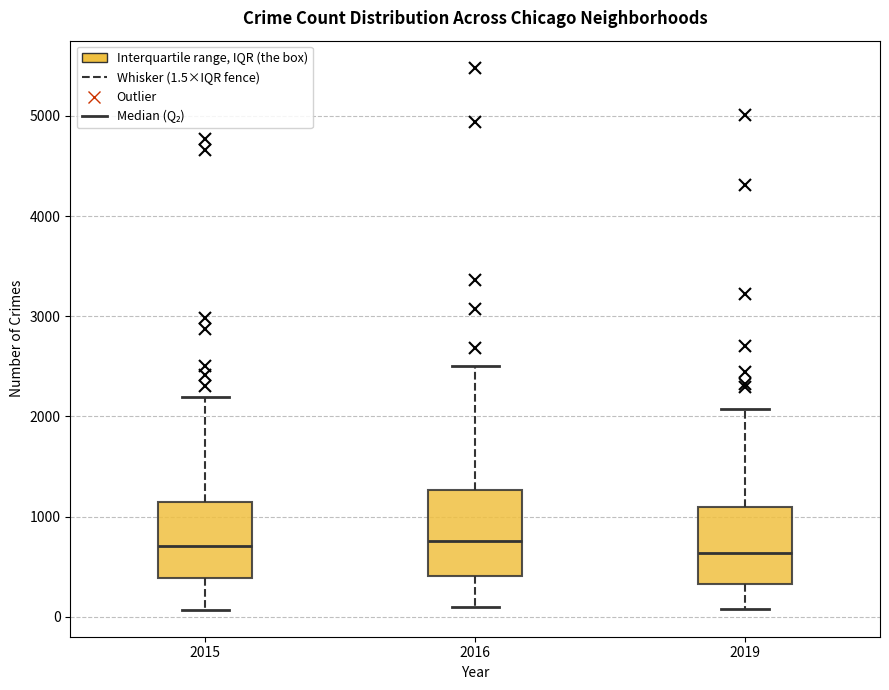

Reading left to right, read every box against the y-axis: the position of its median line, the range the box covers, and the ends of its whiskers. The values are not printed on the chart, so give them approximately, as read against the axis.

2015: median 700, box 400 to 1100, whiskers 100 to 2200
2016: median 800, box 400 to 1300, whiskers 100 to 2500
2019: median 600, box 300 to 1100, whiskers 100 to 2100